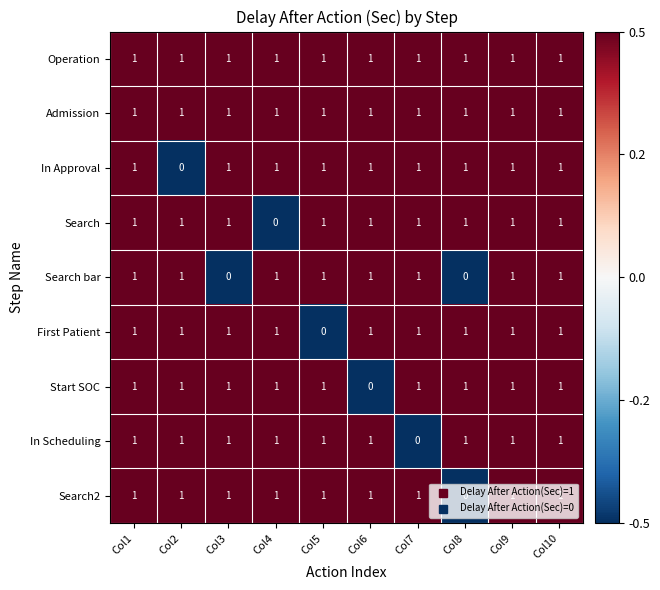

How many Search bar values are between 1 and 2?

8